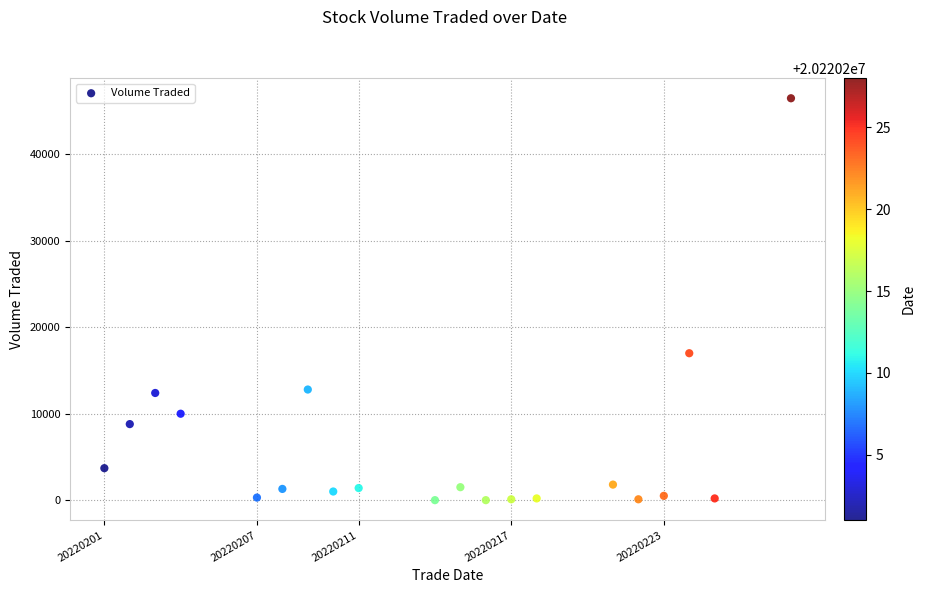

What is the range of X values (max minus min)?

27